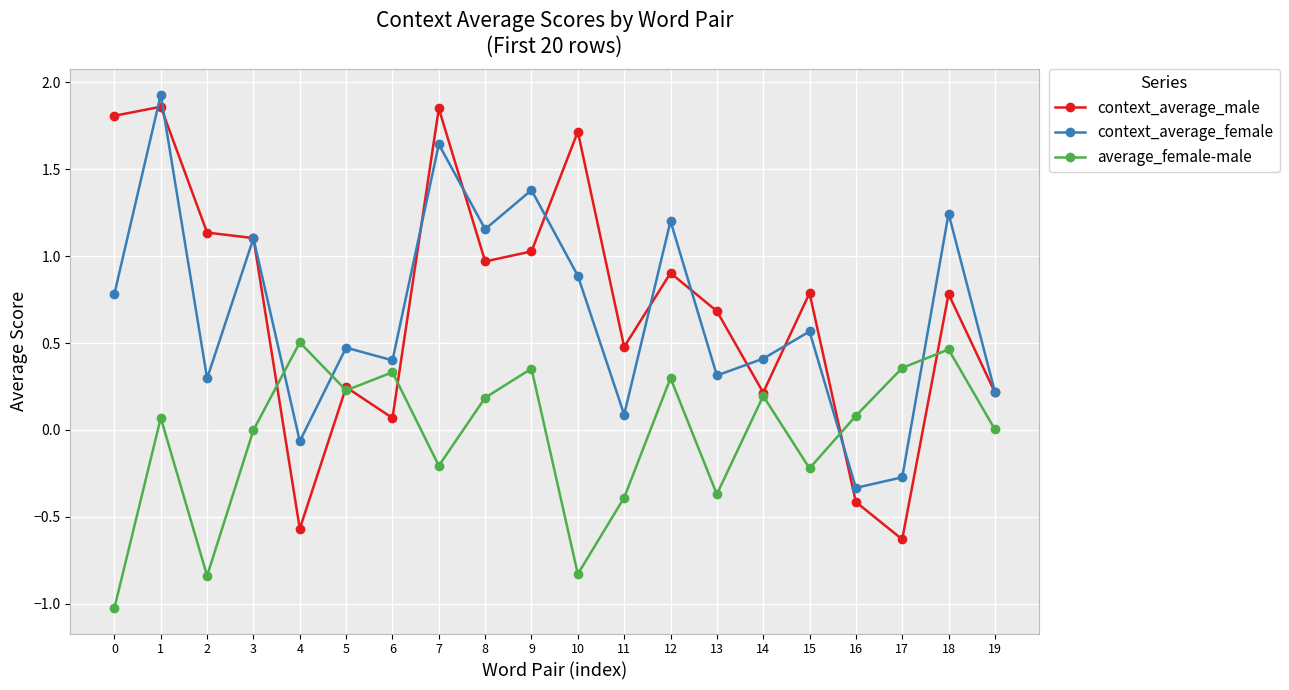

Rank the series by their maximum value, from highest to lowest.

context_average_female, context_average_male, average_female-male